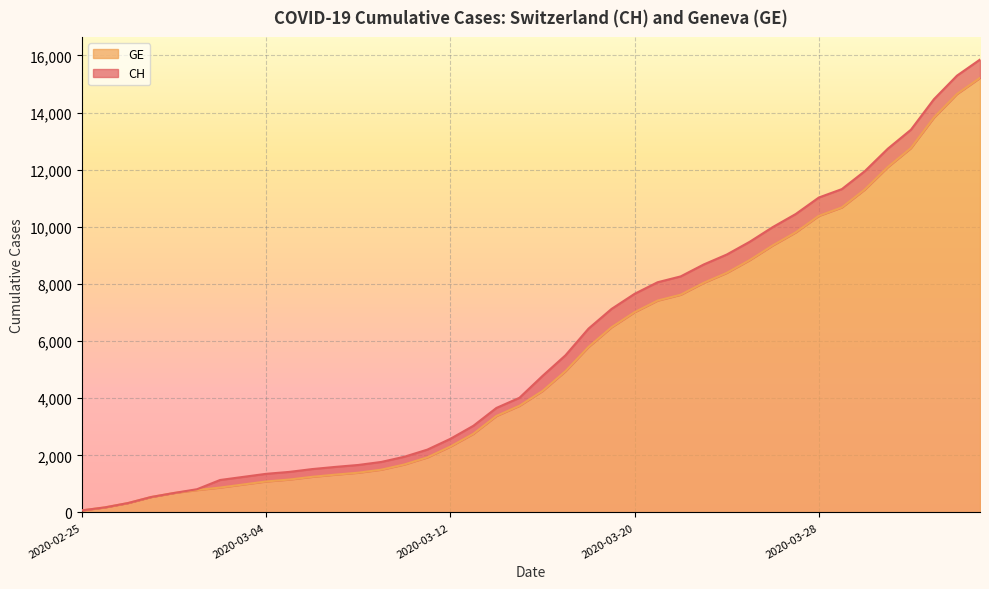

True or false: CH has more than 0 interior local peaks.

False